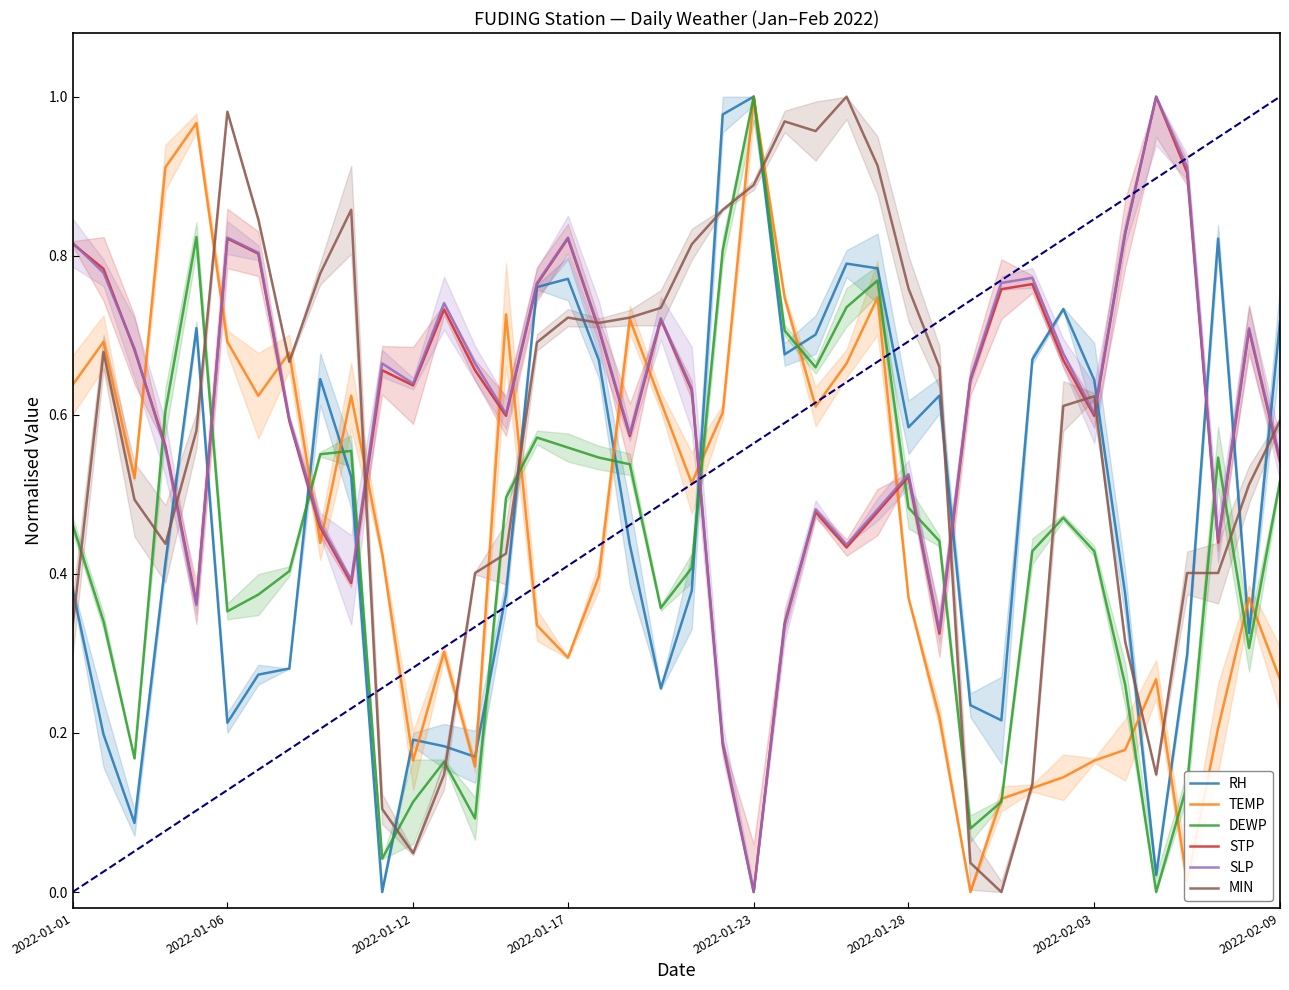

What is the maximum value for MIN?

1.0